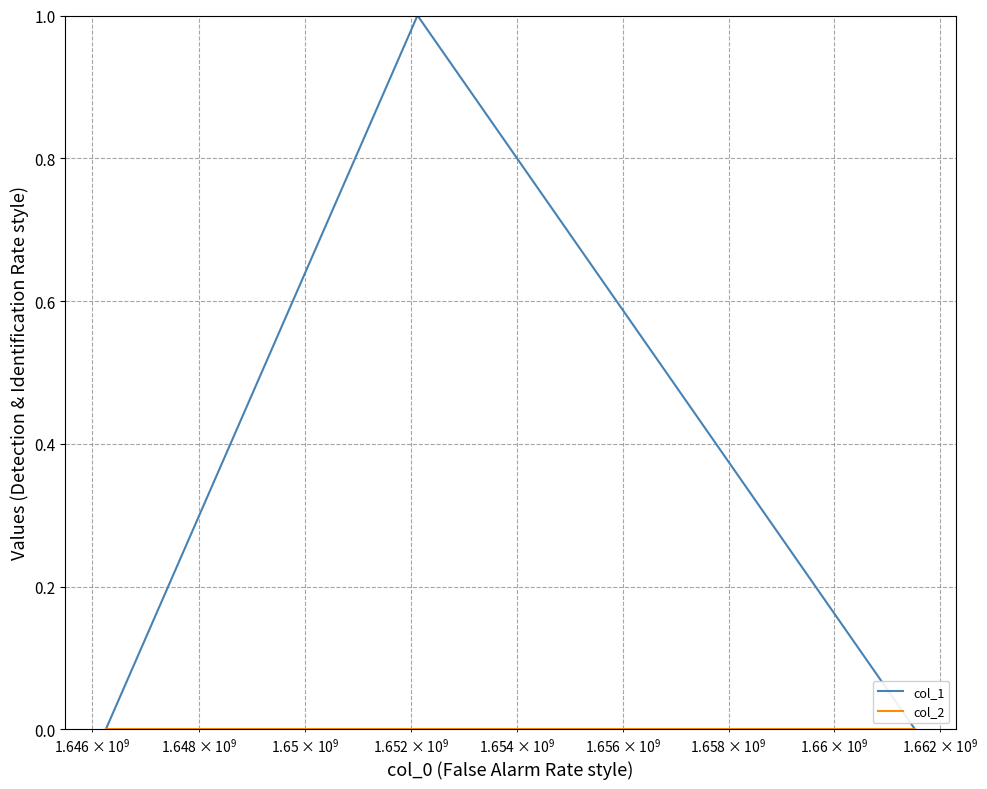

Is this an area chart (filled region under the line)?

No